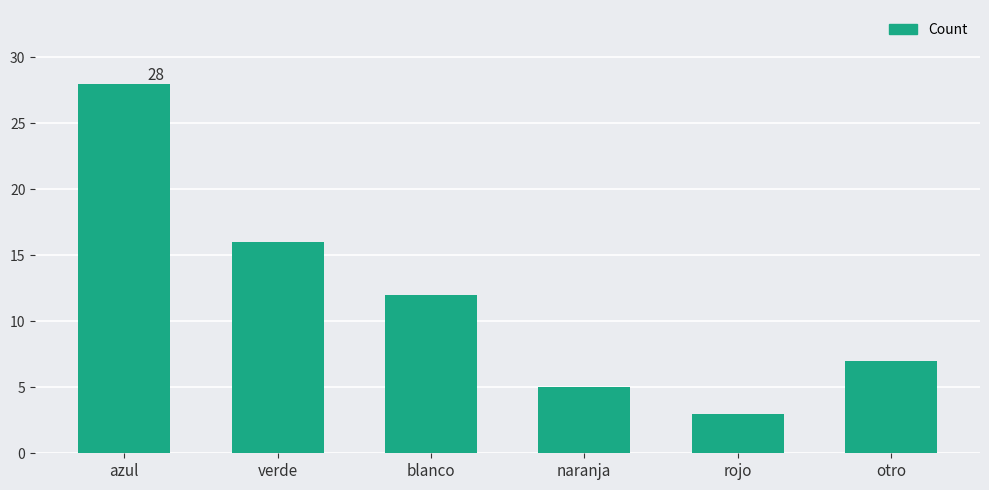

How many series are shown in this chart?

1